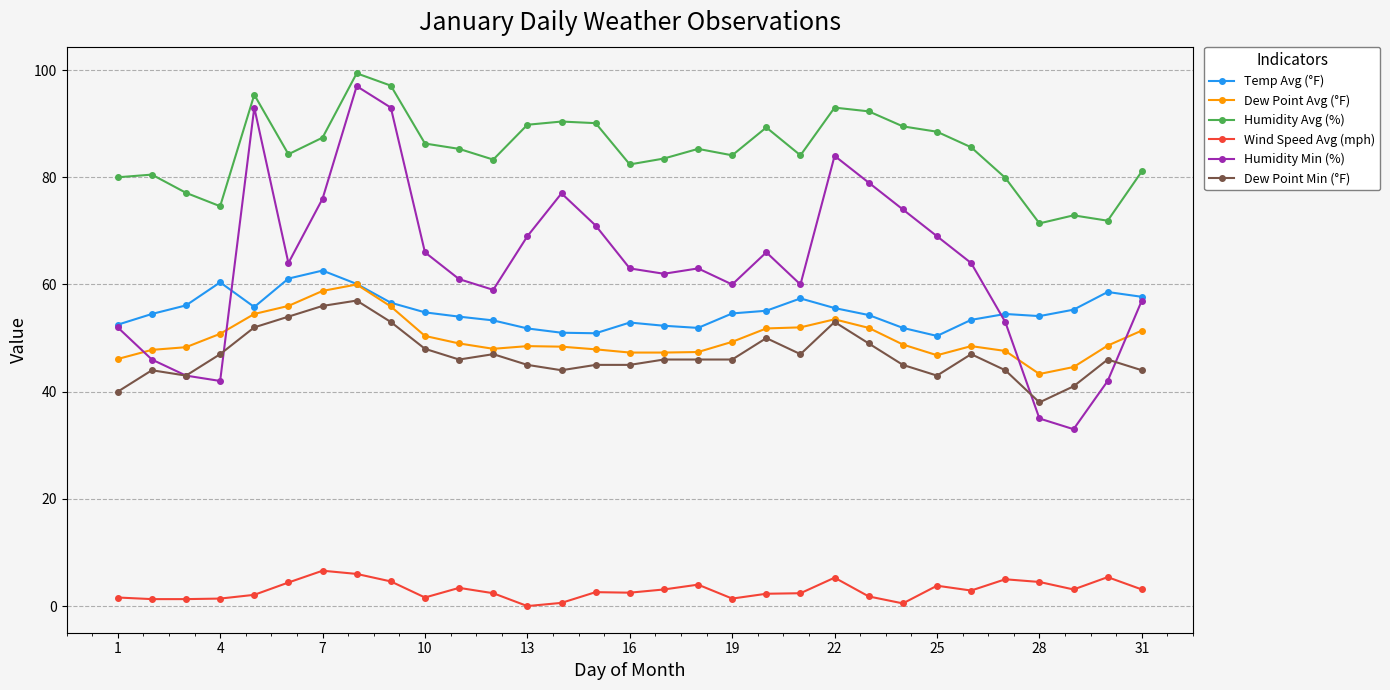

What is the value of the Humidity Min (%) point at the 15th from the left?

71.0